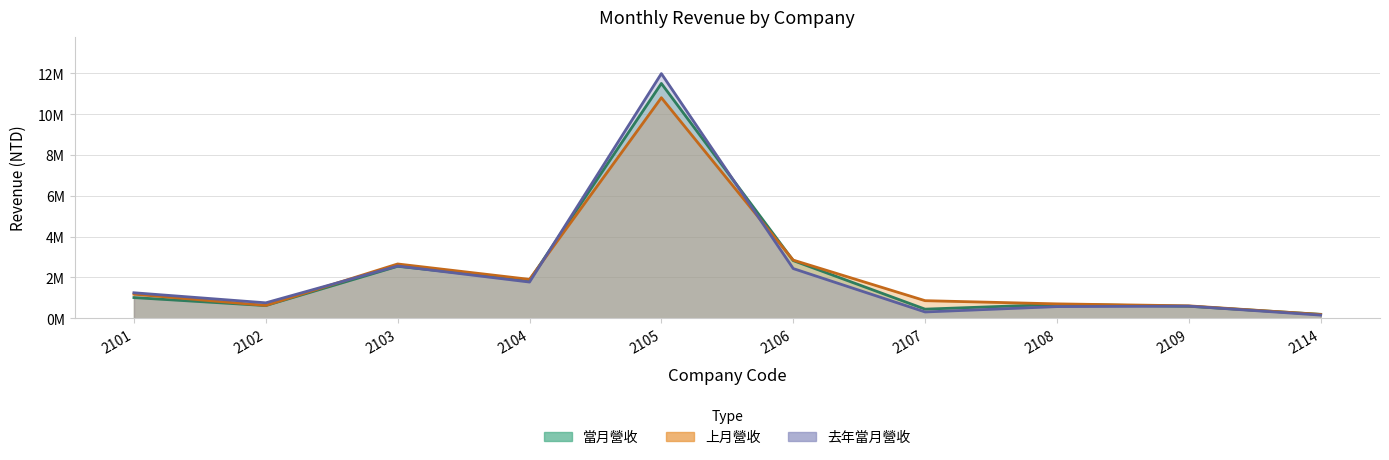

How many intersections are there between 去年當月營收 and 上月營收?

3